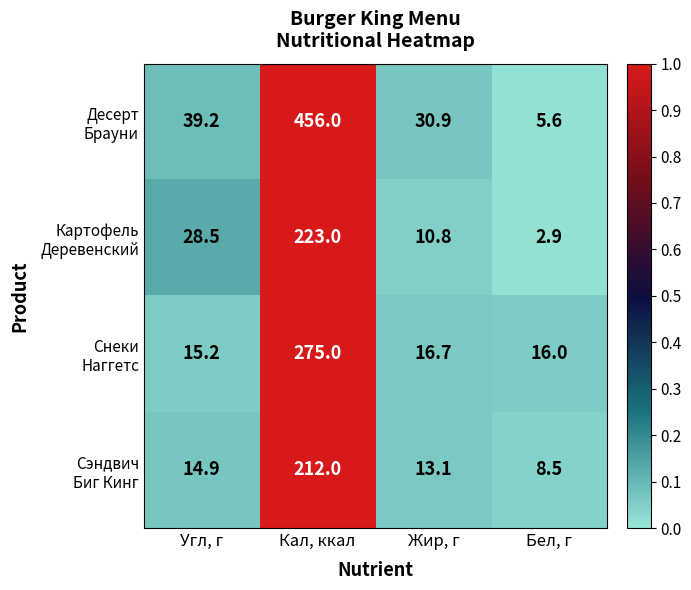

At which category is the sum across all series the highest?

Кал, ккал